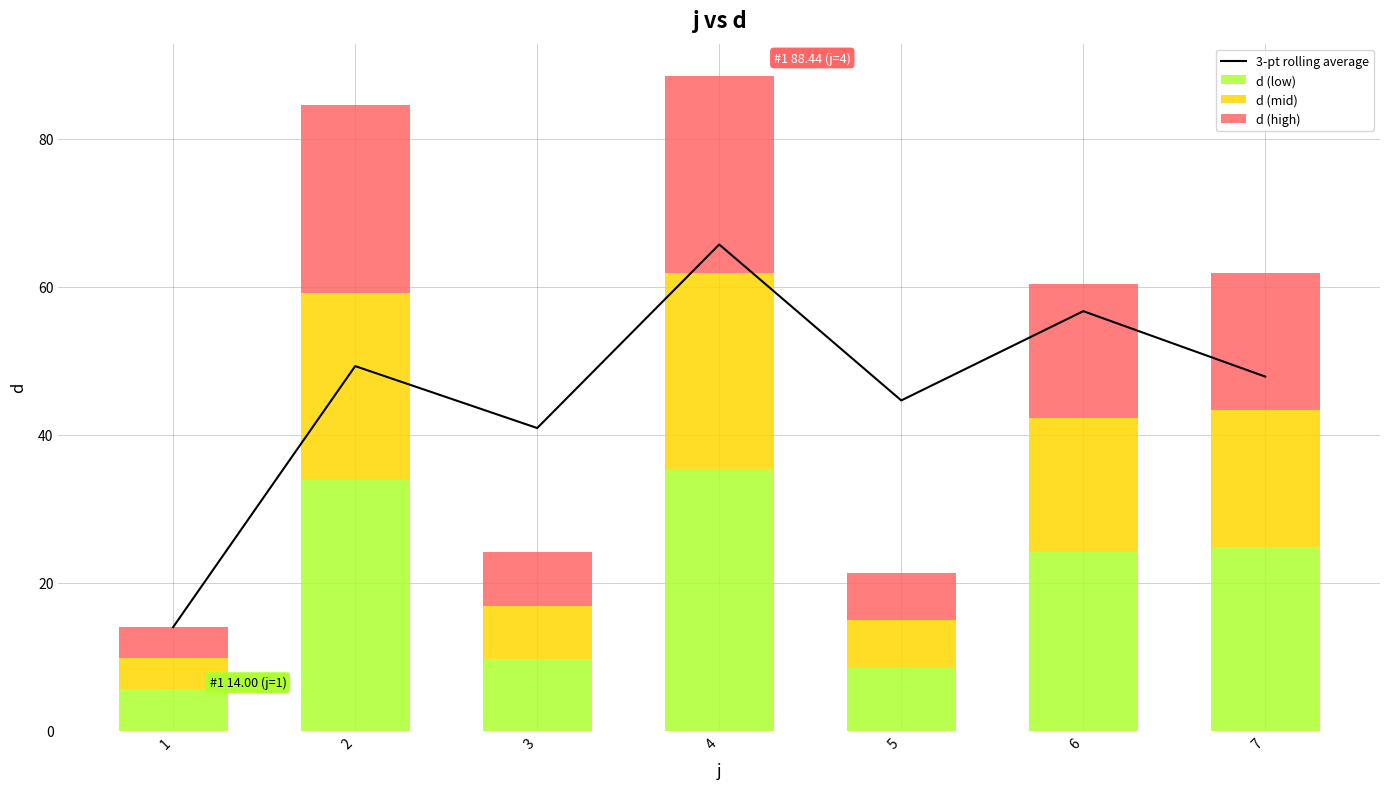

At which category does the chart reach its peak across all series?

4